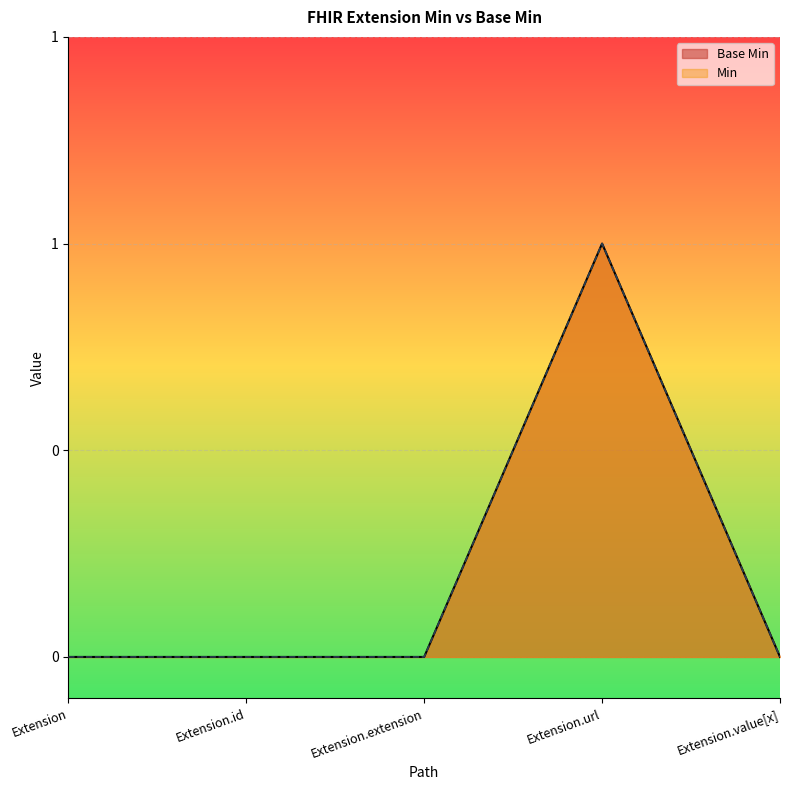

Rank the categories by Base Min value from lowest to highest.

Extension, Extension.id, Extension.extension, Extension.value[x], Extension.url